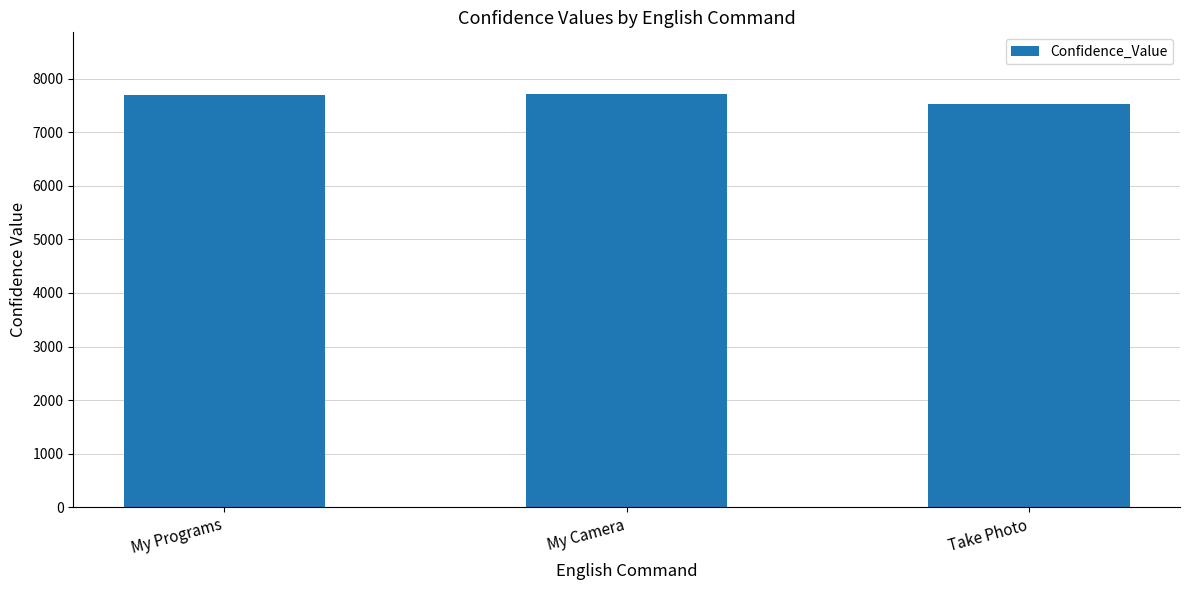

What is the label of the 3rd bar from the right?

My Programs